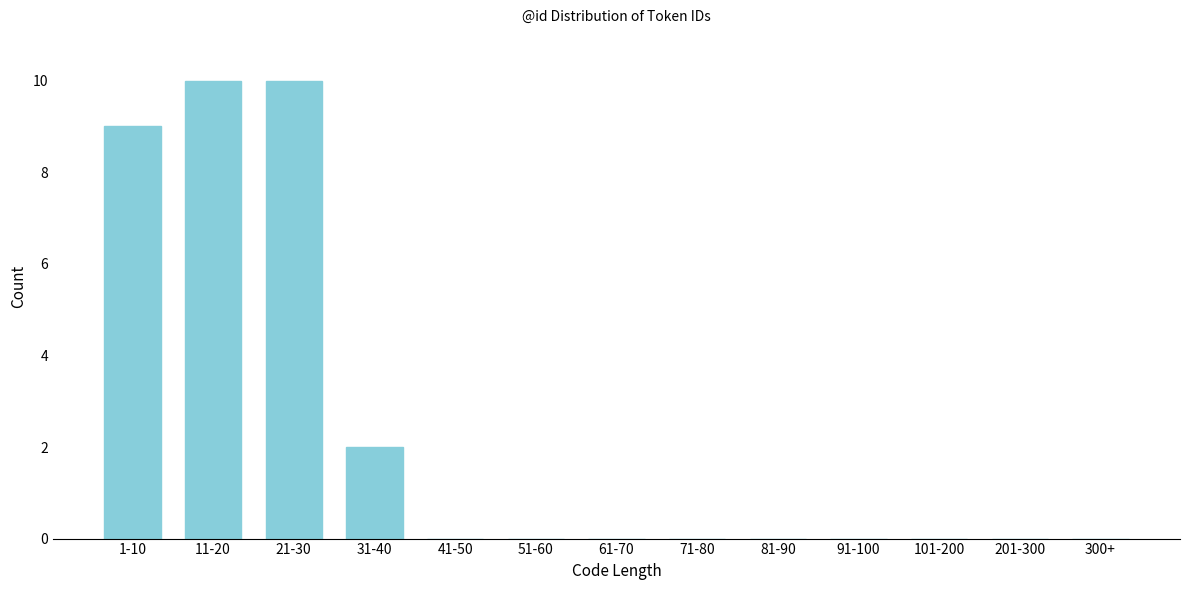

Reading right to left, extract all data points from this chart.

300+=0	201-300=0	101-200=0	91-100=0	81-90=0	71-80=0	61-70=0	51-60=0	41-50=0	31-40=2	21-30=10	11-20=10	1-10=9